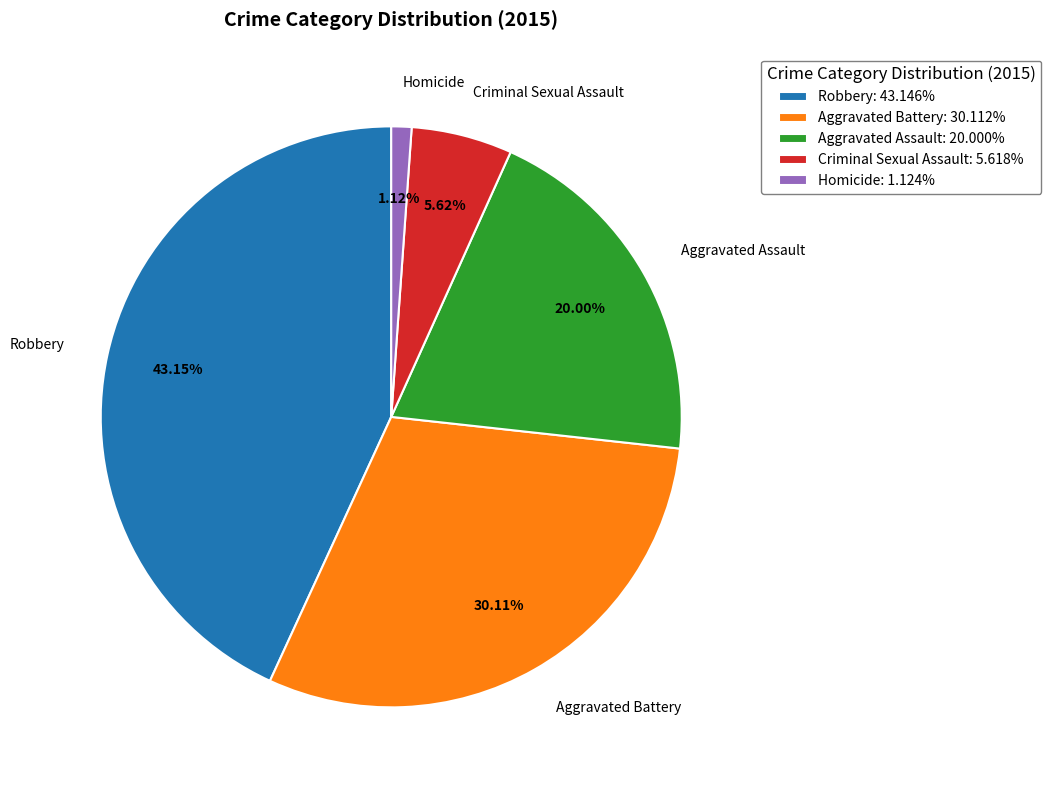

Approximately how many times larger is the value at Criminal Sexual Assault compared to Homicide?

5.0